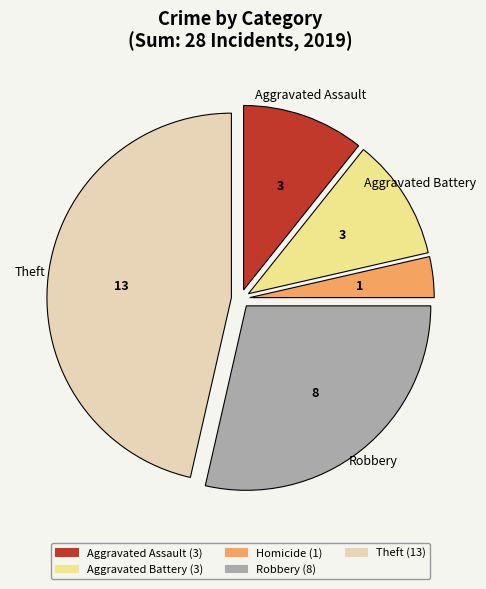

Is there a majority slice in this chart?

No